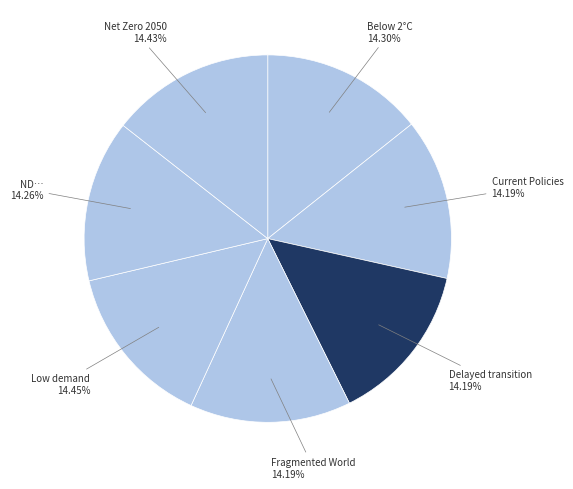

Is there any slice that represents more than half of the pie?

No